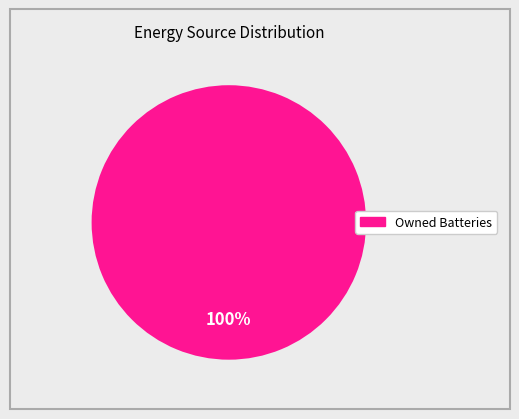

Is there a majority slice in this chart?

Yes